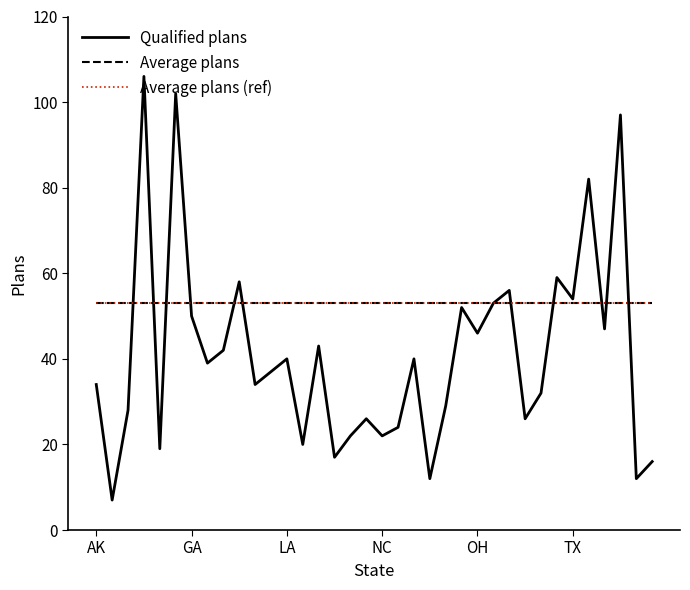

At which label is Average plans (ref) closest to 53?

AK